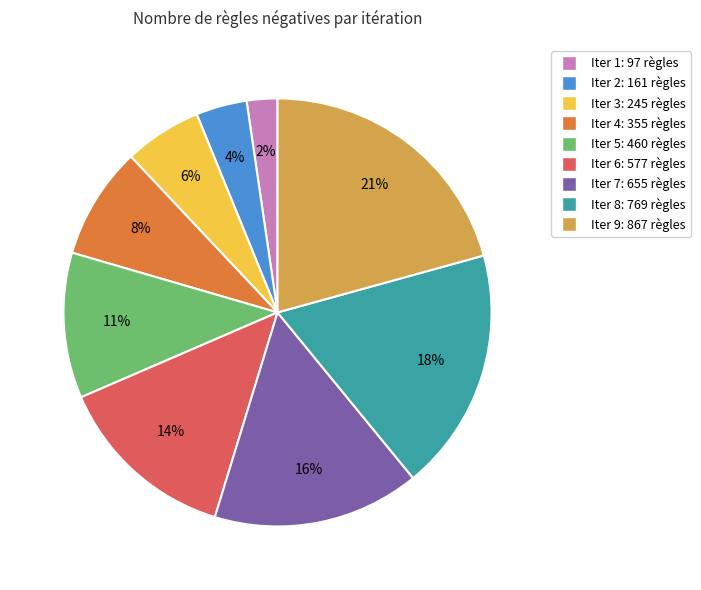

Does Iter 8 account for over 50% of the chart?

No